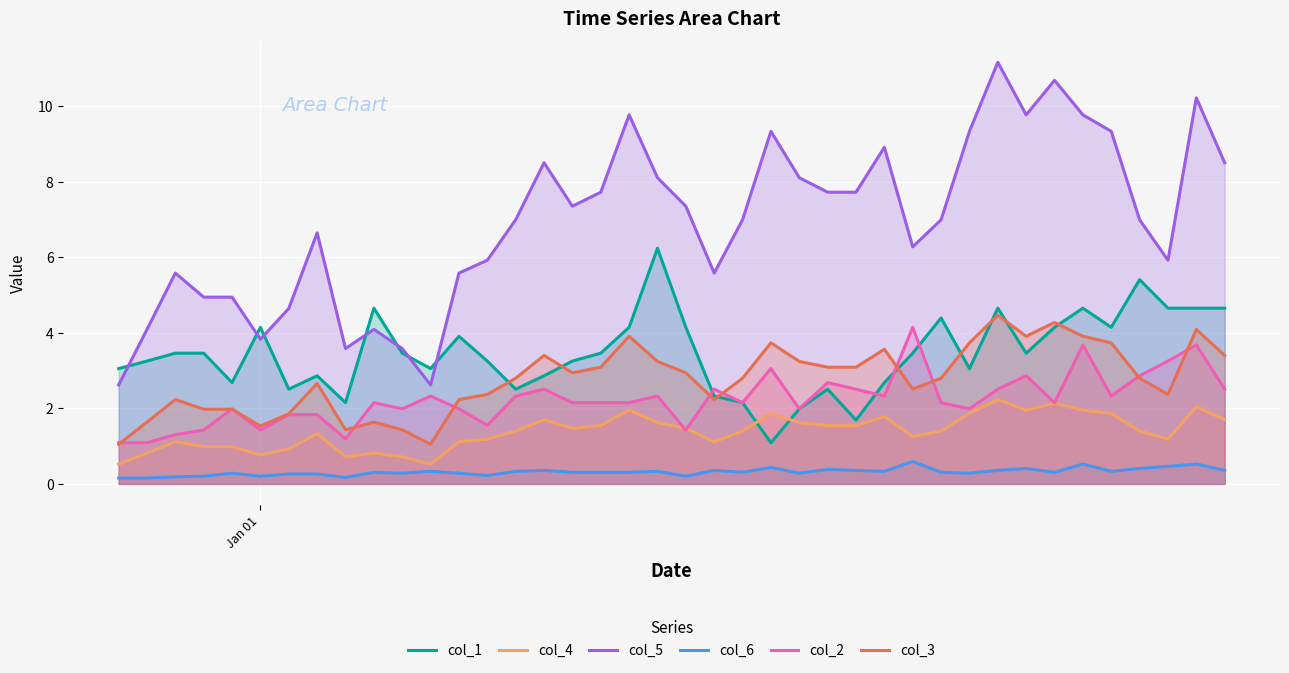

True or false: col_3 and col_4 intersect in this chart.

False